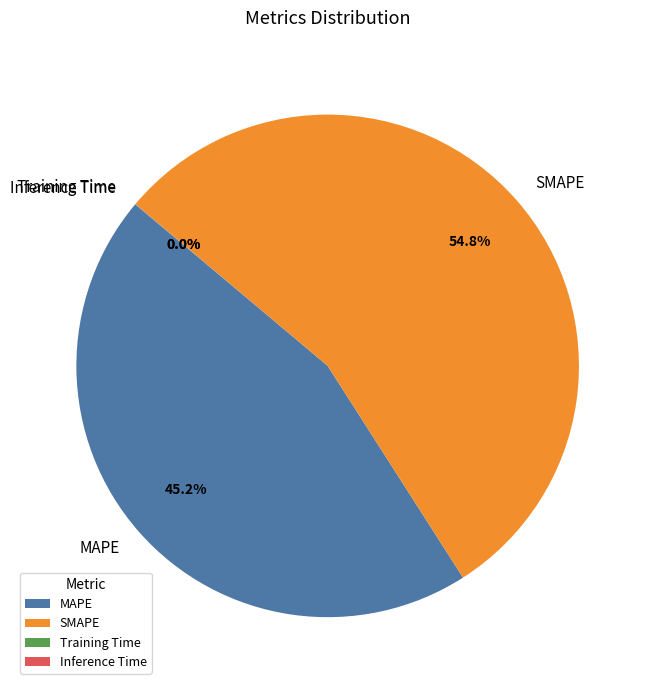

To the nearest percent, what is the difference between the largest and smallest slice percentages?

55%